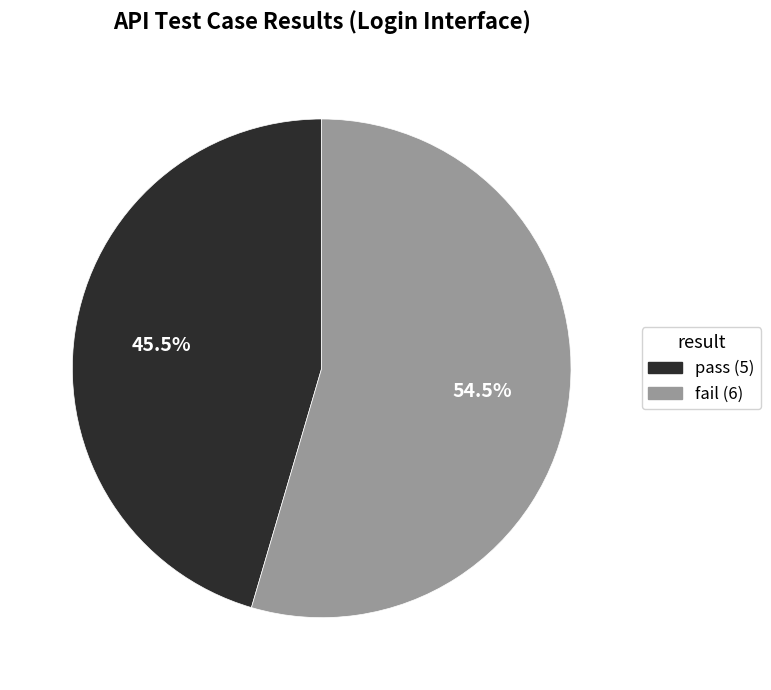

Which slice is the largest?

fail